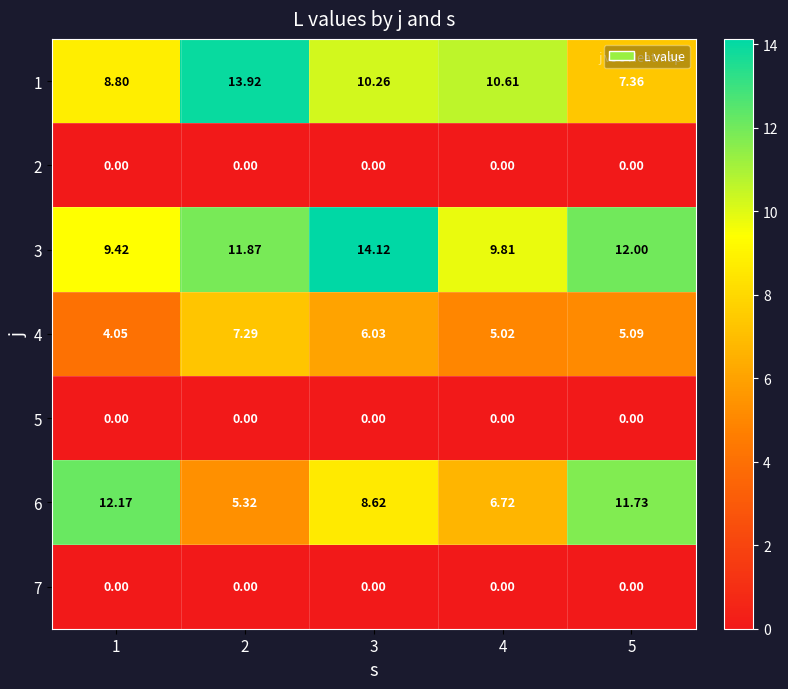

Reading right to left, what are all the values shown in this chart?

1: 5=7.4	4=10.6	3=10.3	2=13.9	1=8.8
2: 5=0.0	4=0.0	3=0.0	2=0.0	1=0.0
3: 5=12.0	4=9.8	3=14.1	2=11.9	1=9.4
4: 5=5.1	4=5.0	3=6.0	2=7.3	1=4.0
5: 5=0.0	4=0.0	3=0.0	2=0.0	1=0.0
6: 5=11.7	4=6.7	3=8.6	2=5.3	1=12.2
7: 5=0.0	4=0.0	3=0.0	2=0.0	1=0.0